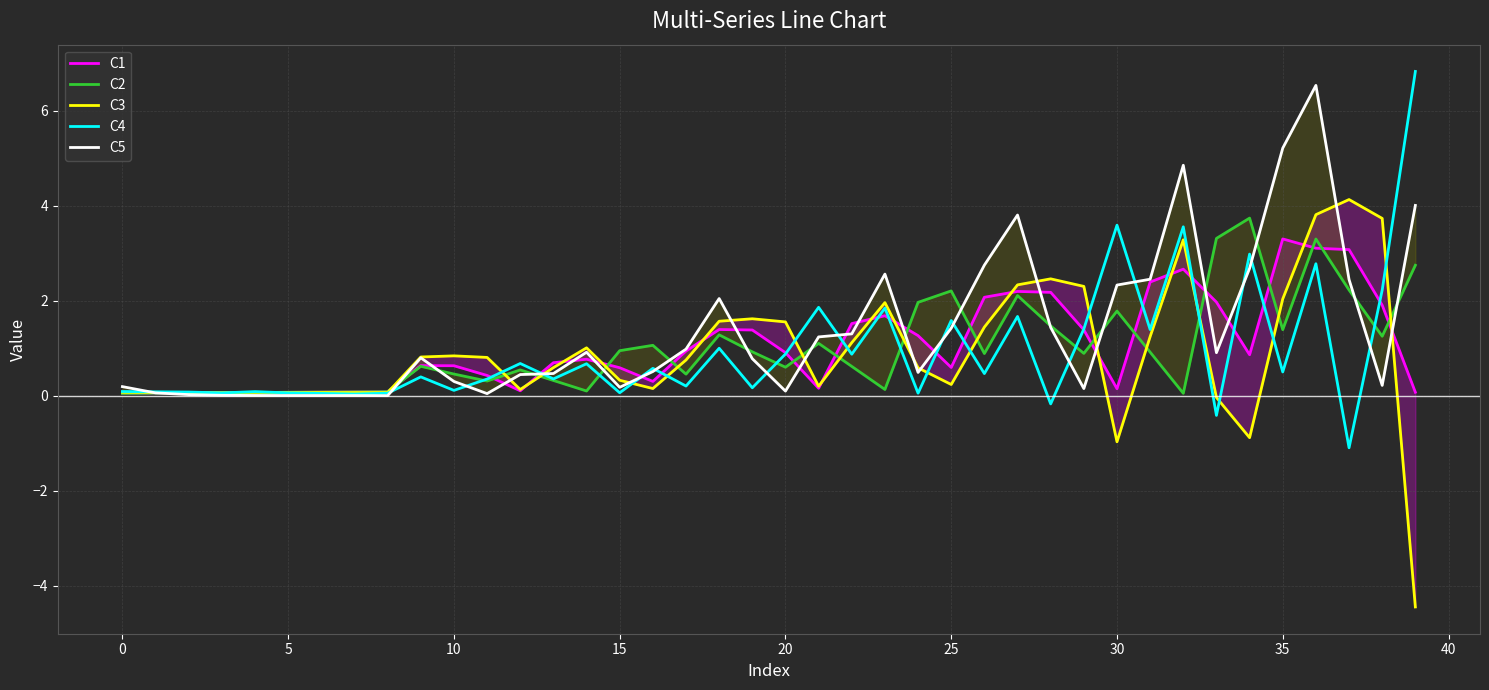

The C4 series shows 0.1 at 5. True or false?

True